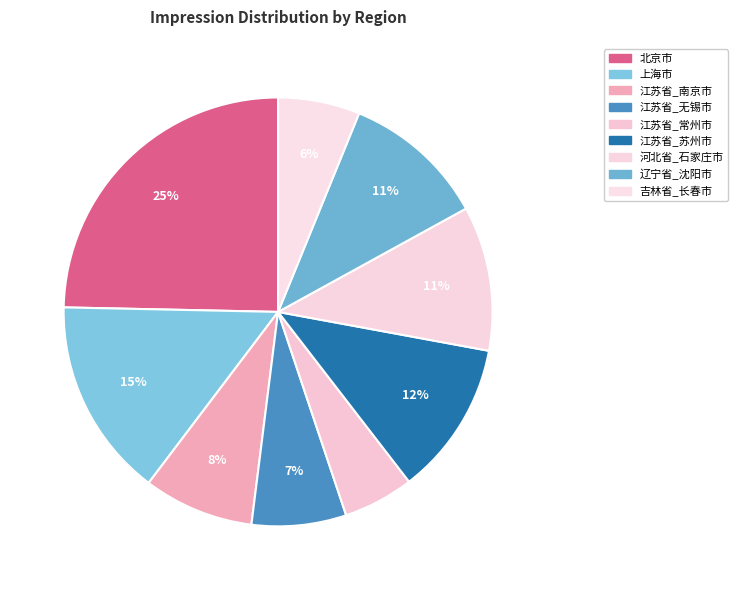

Count the number of slices in the pie.

9